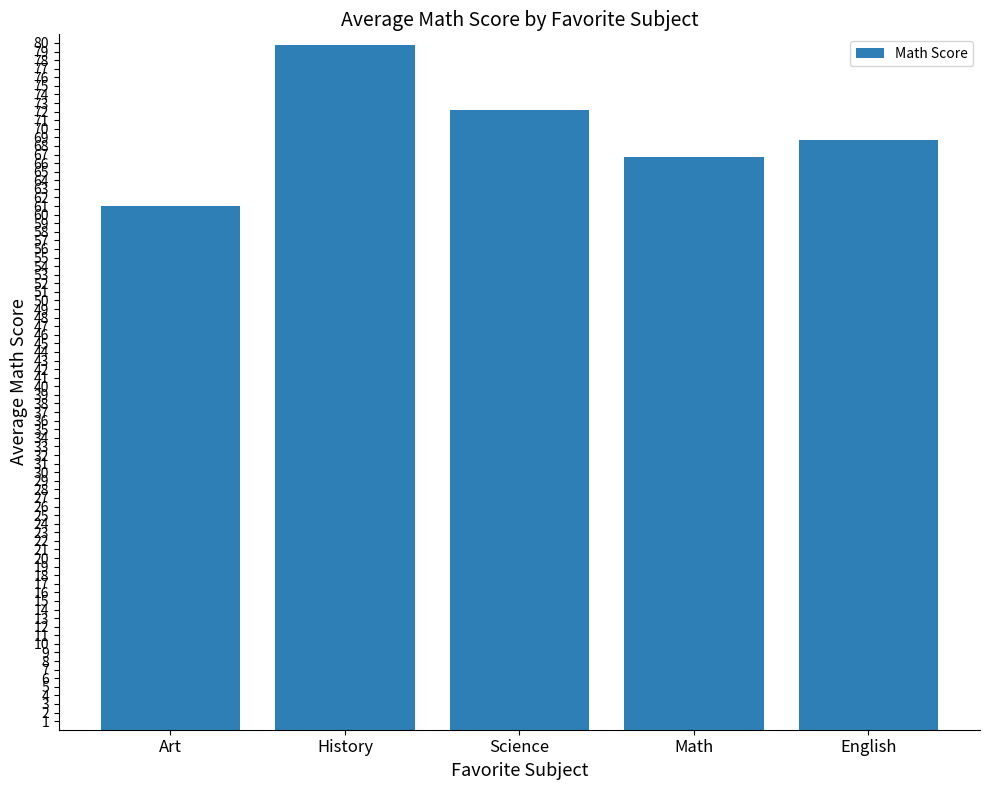

What is the change in value from Math to English?

+2.0